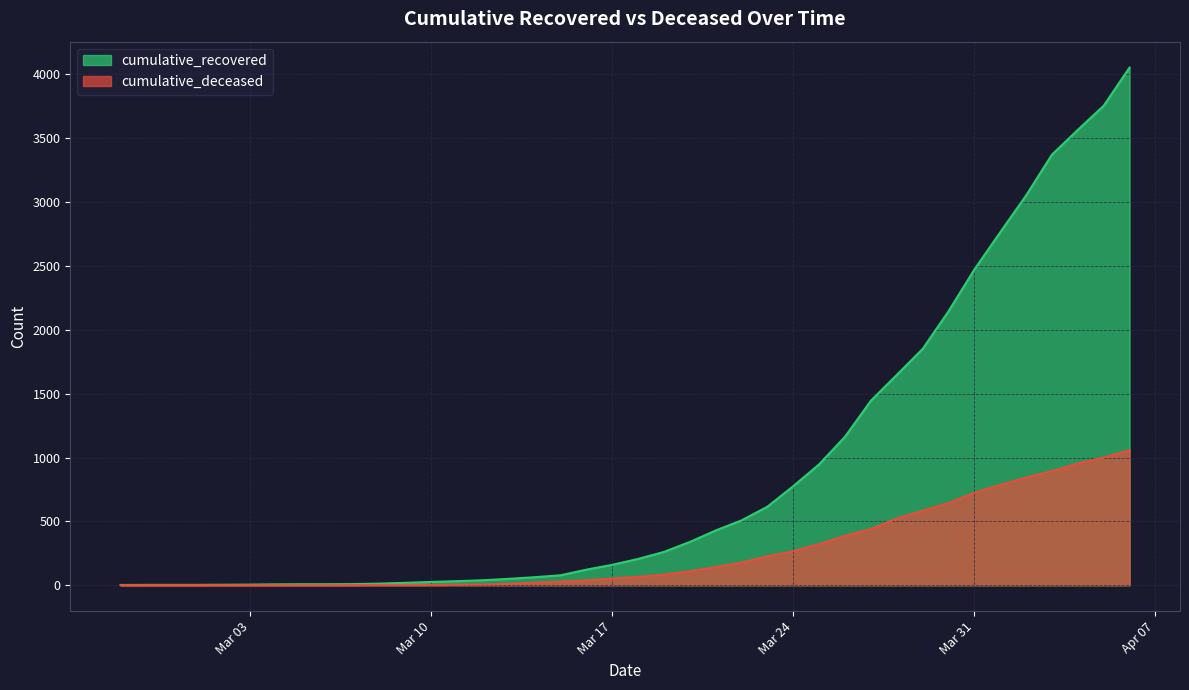

At which label does cumulative_recovered first exceed 206?

2020-03-19